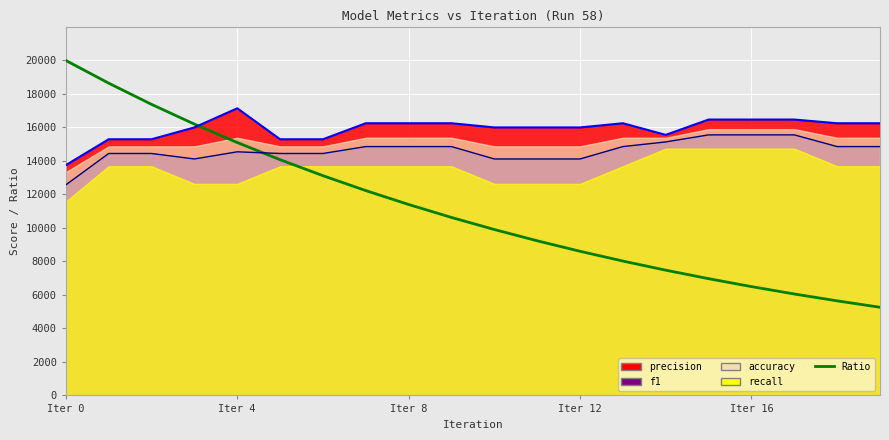

Where does the Ratio series first go above 10625?

Iter 0